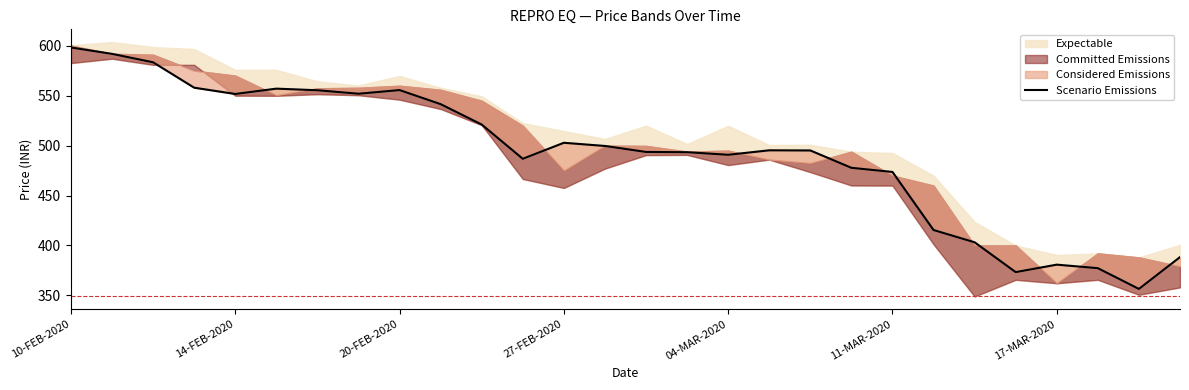

Which has a higher value, 16 or 15?

15